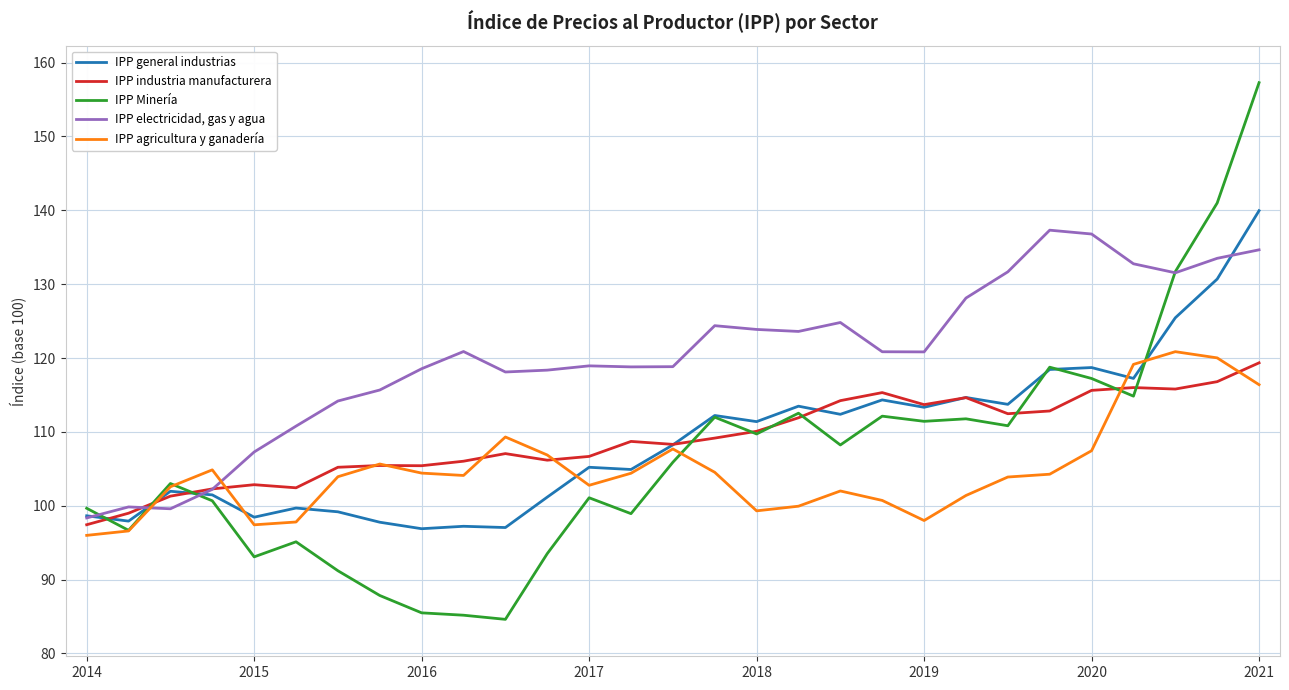

List the series in order of their peak value, lowest first.

IPP industria manufacturera, IPP agricultura y ganadería, IPP electricidad, gas y agua, IPP general industrias, IPP Minería